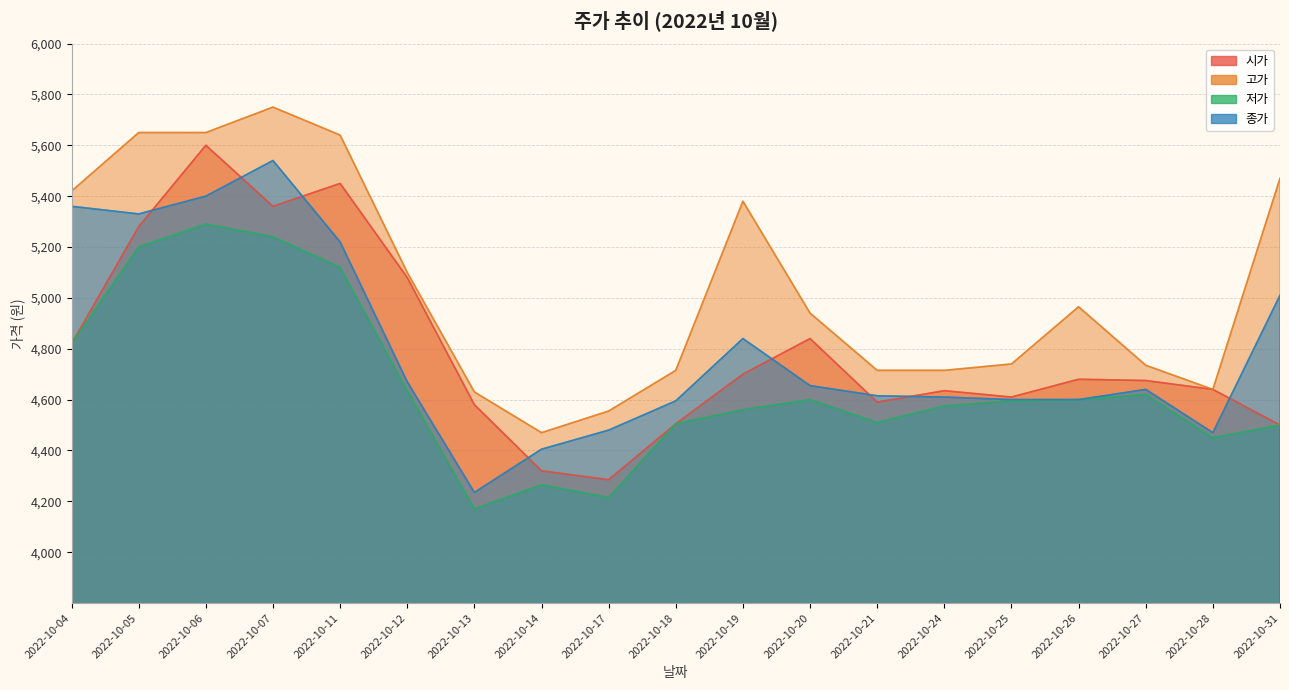

Where do 시가 and 종가 first cross each other?

2022-10-05 and 2022-10-06